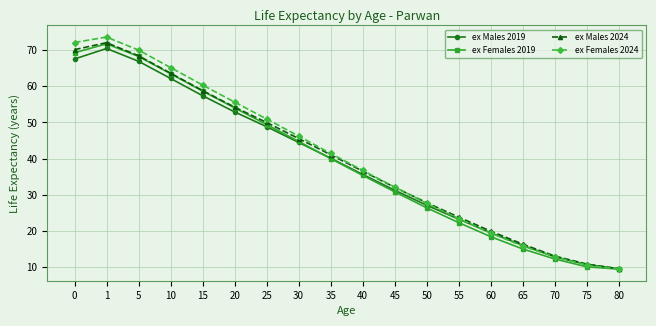

How many data points in ex Females 2024 are less than 41?

9